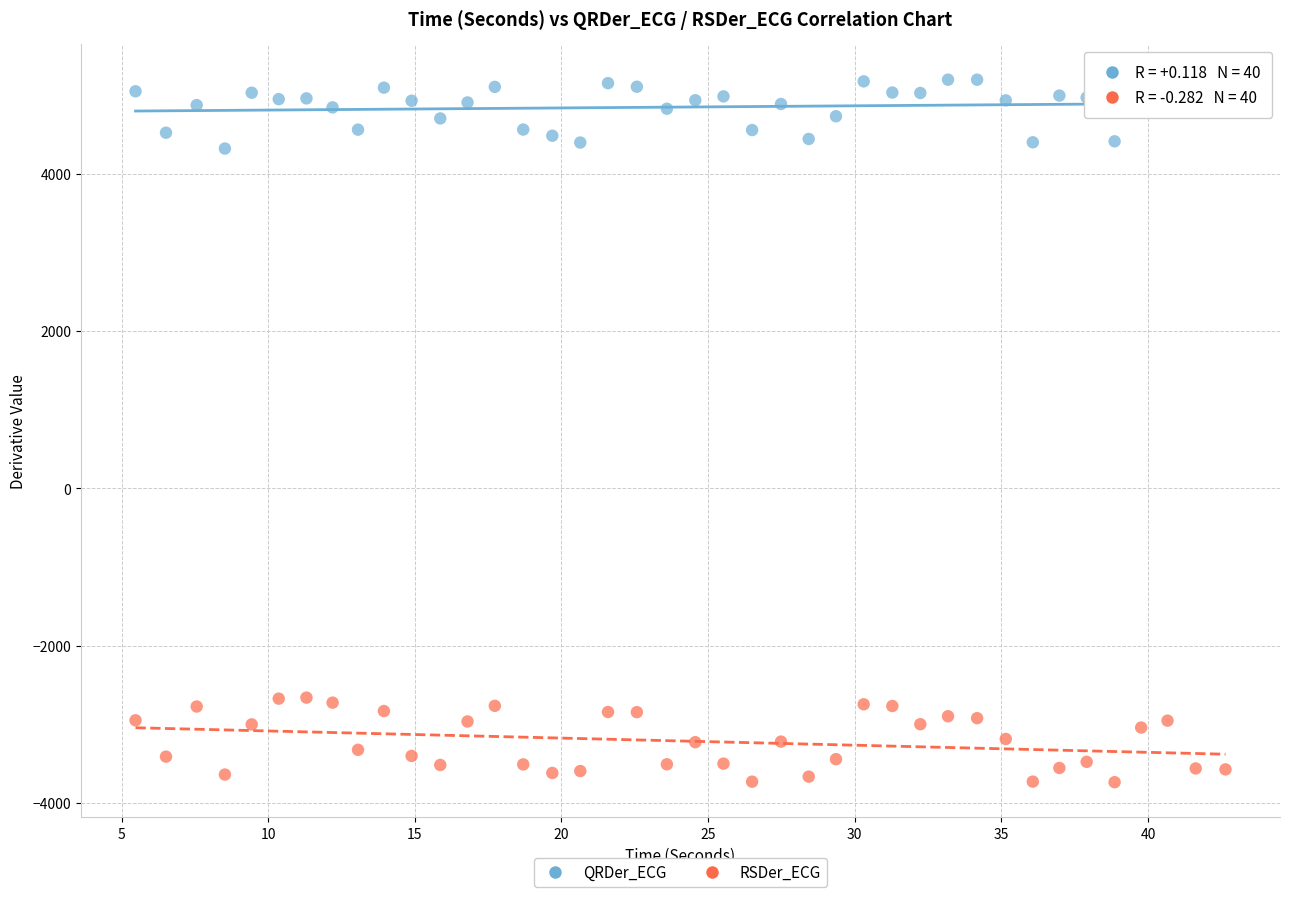

Which series reaches the maximum Y coordinate?

QRDer_ECG